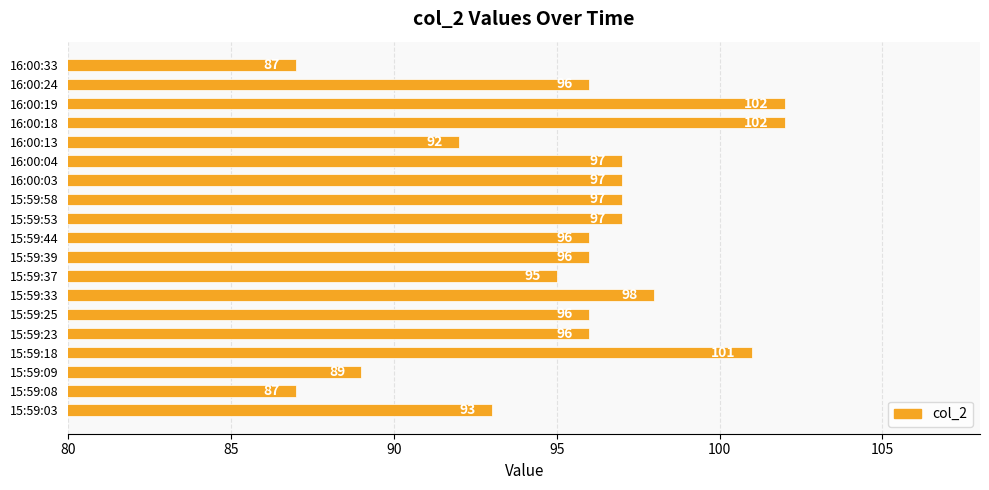

What is the sum of all values?

1814